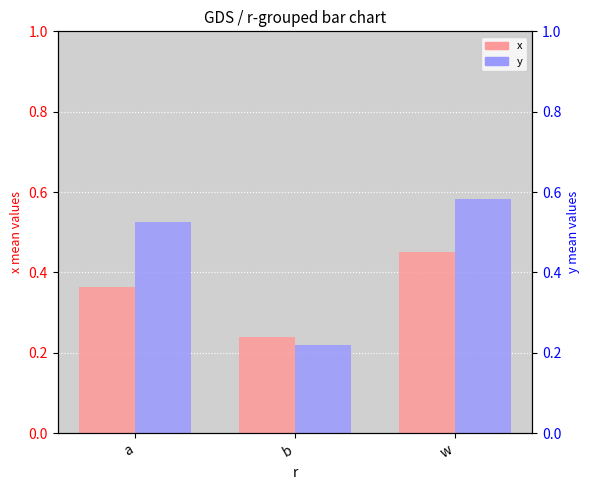

At a, list the series in order from largest to smallest.

y, x